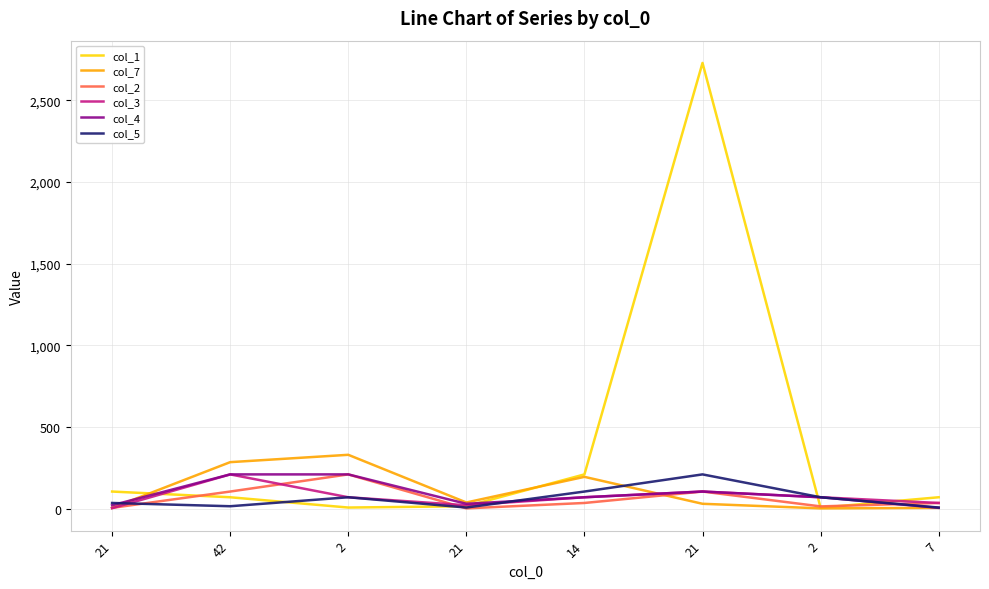

What are all the series names shown in the legend?

col_1, col_7, col_2, col_3, col_4, col_5